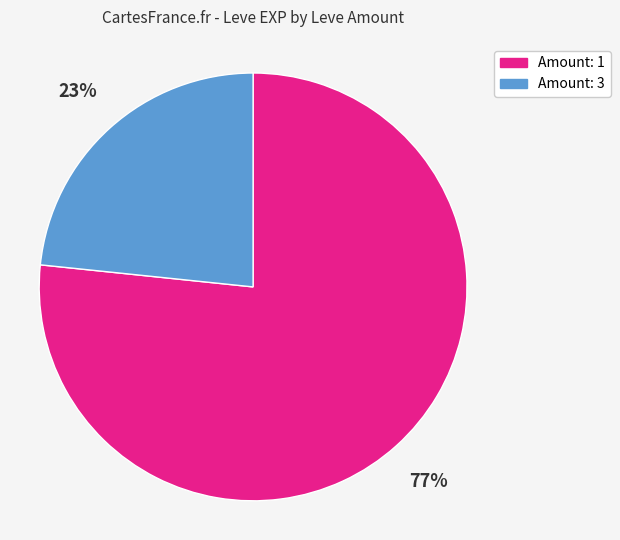

Which has a higher value, Amount: 1 or Amount: 3?

Amount: 1